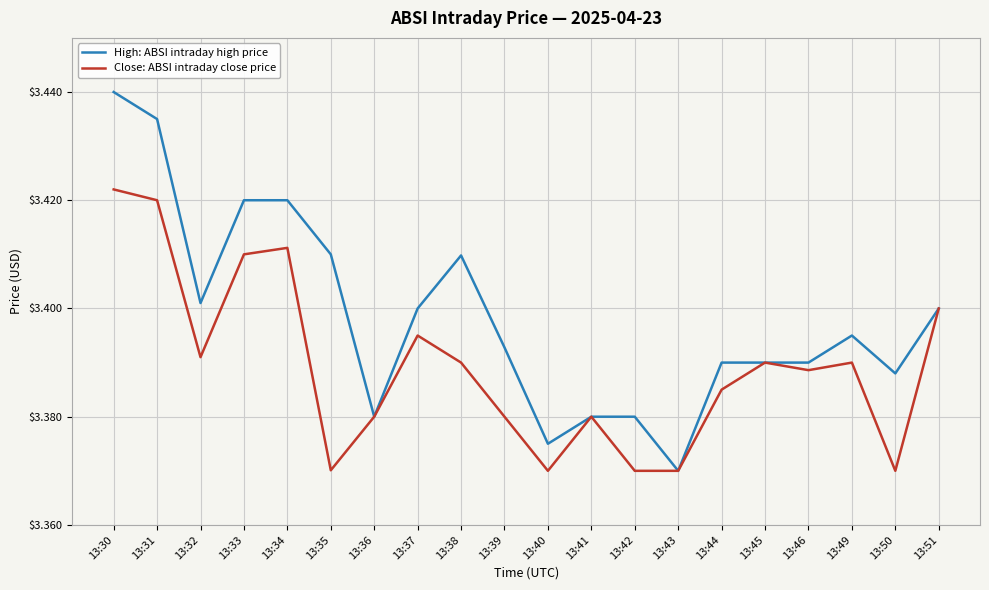

How many lines are shown in the chart?

2